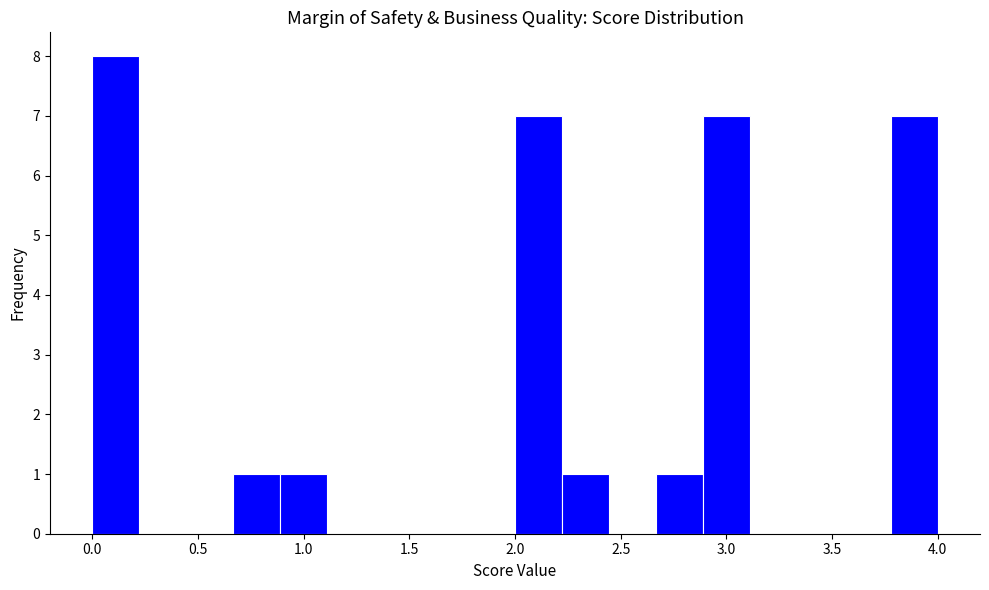

Reading left to right, transcribe this chart: for each bar, give the range it covers on the x-axis and its height. Neither the bar edges nor the heights are printed on the chart, so give them approximately, as read against the axes.

0.00 to 0.20: 8
0.20 to 0.45: 0
0.45 to 0.65: 0
0.65 to 0.90: 1
0.90 to 1.10: 1
1.10 to 1.35: 0
1.35 to 1.55: 0
1.55 to 1.80: 0
1.80 to 2.00: 0
2.00 to 2.20: 7
2.20 to 2.45: 1
2.45 to 2.65: 0
2.65 to 2.90: 1
2.90 to 3.10: 7
3.10 to 3.35: 0
3.35 to 3.55: 0
3.55 to 3.80: 0
3.80 to 4.00: 7